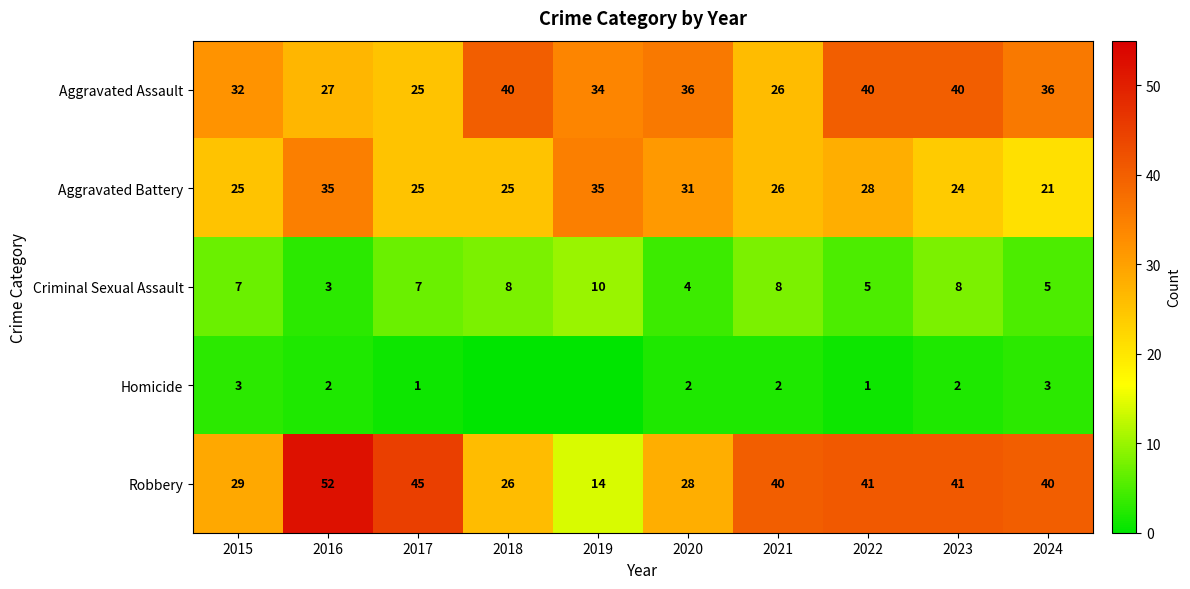

At which label does Aggravated Assault reach its minimum?

2017